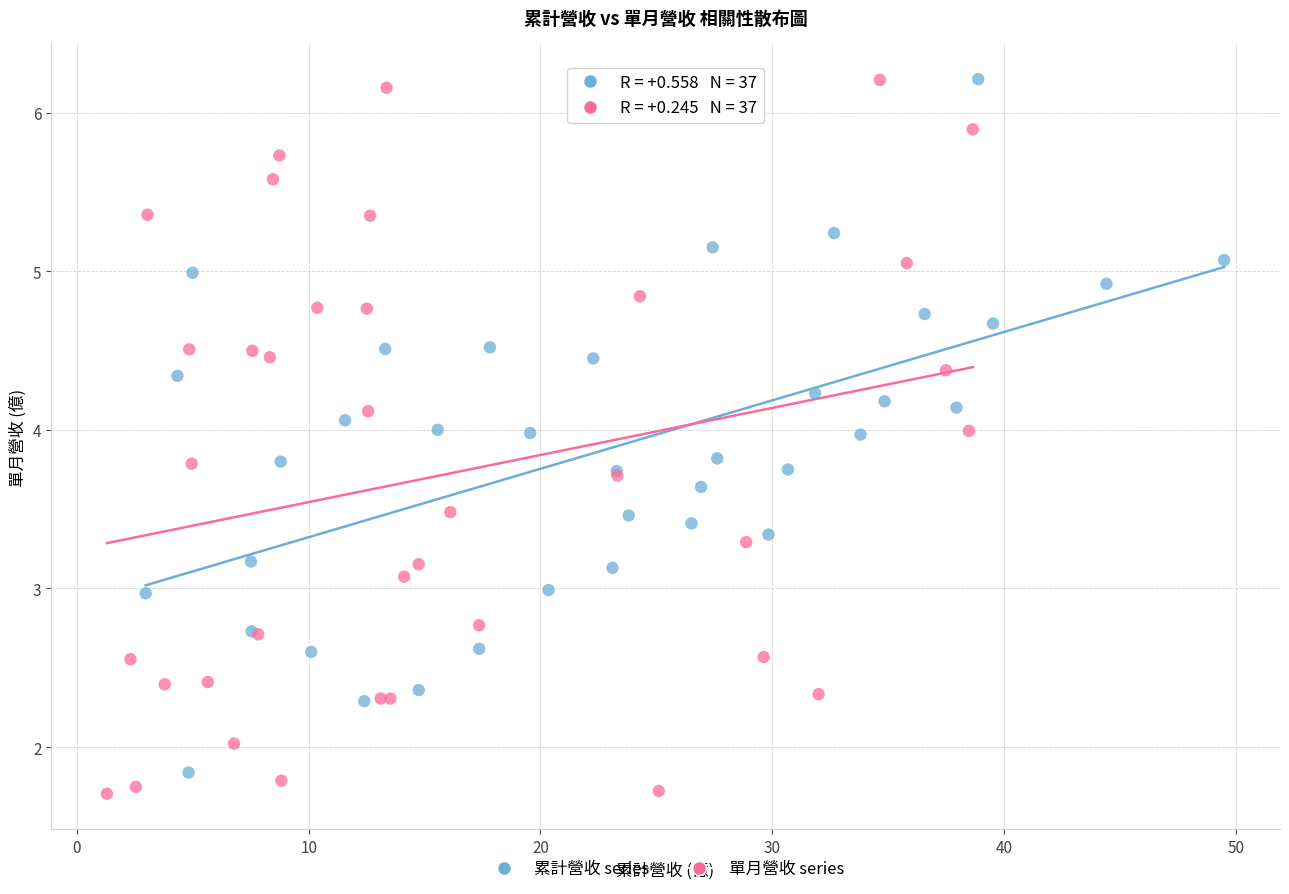

Which series has the widest spread of Y values?

單月營收 series